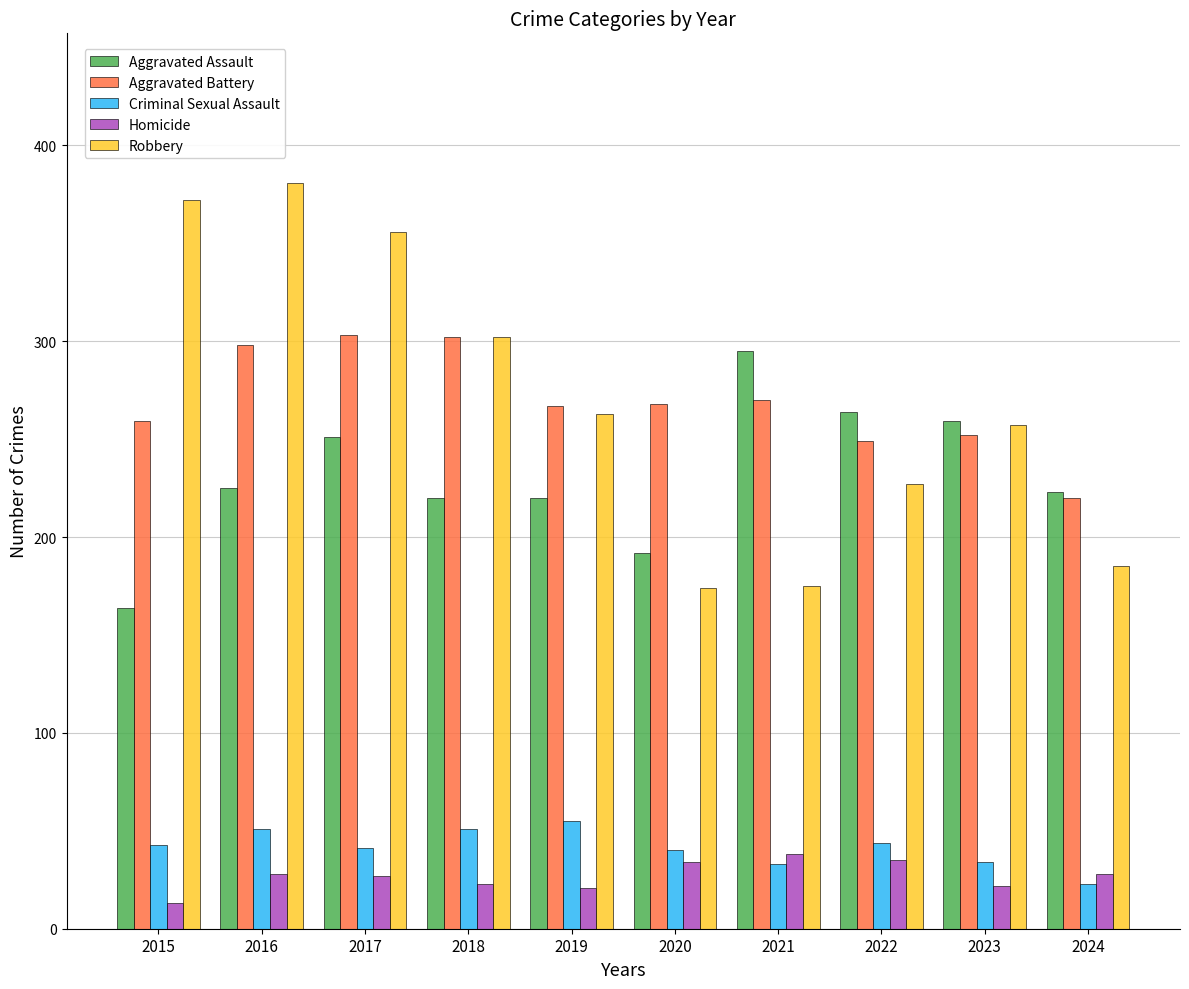

What are all the series names shown in the legend?

Aggravated Assault, Aggravated Battery, Criminal Sexual Assault, Homicide, Robbery